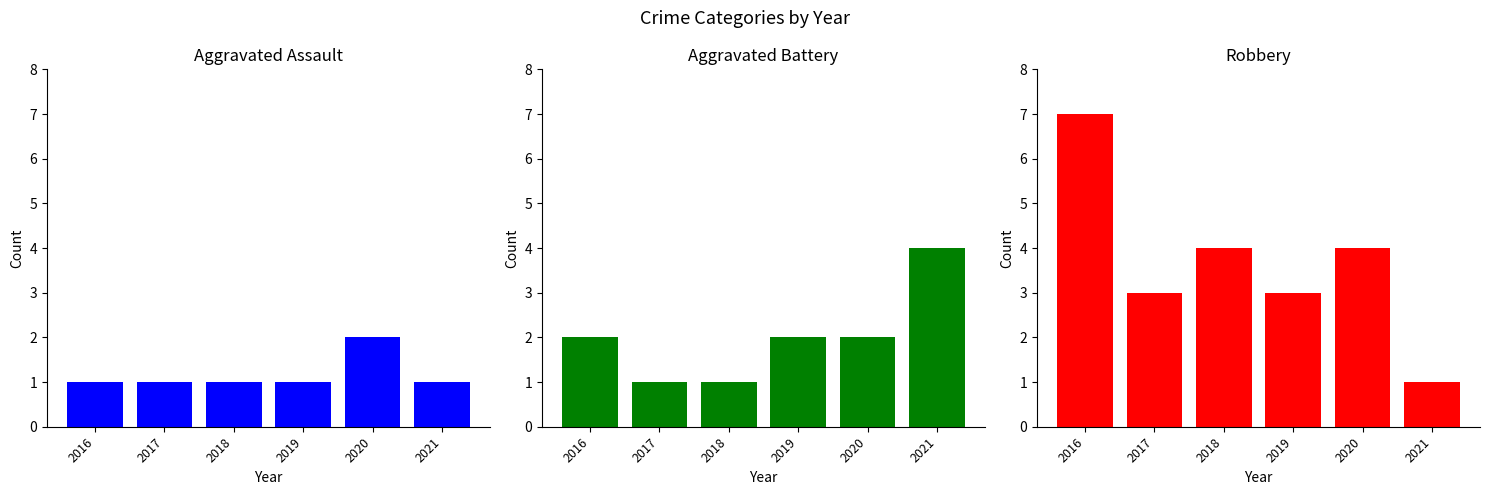

Which series has the largest range (max minus min)?

Robbery